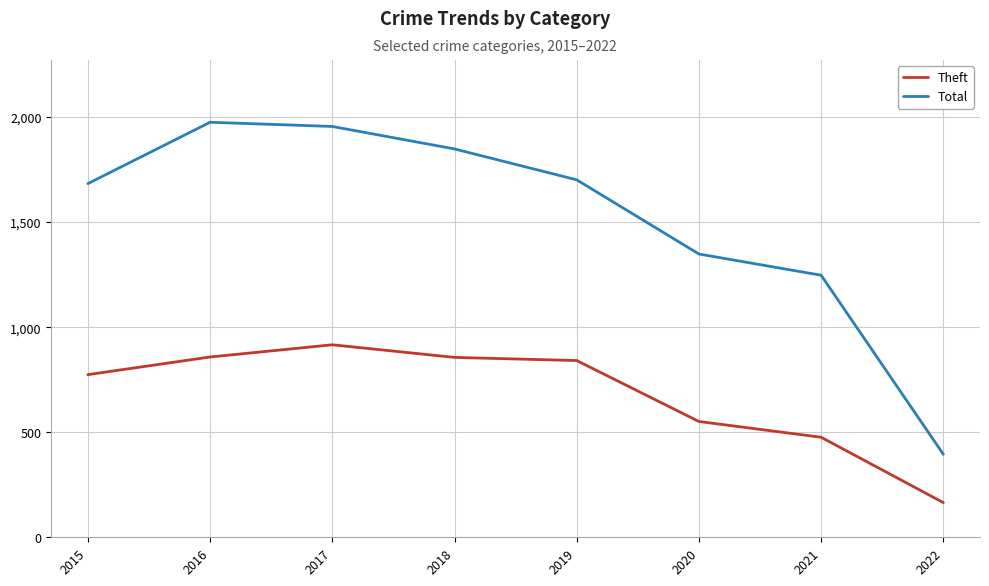

Rank the series by their average value, from lowest to highest.

Theft, Total